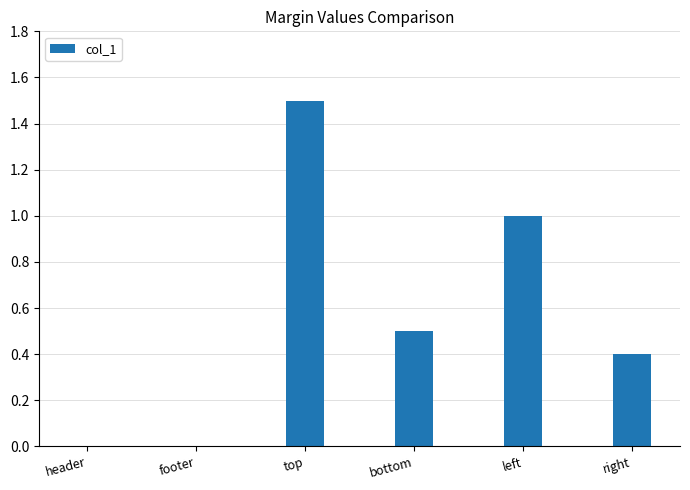

Which category has the highest value across all series?

top